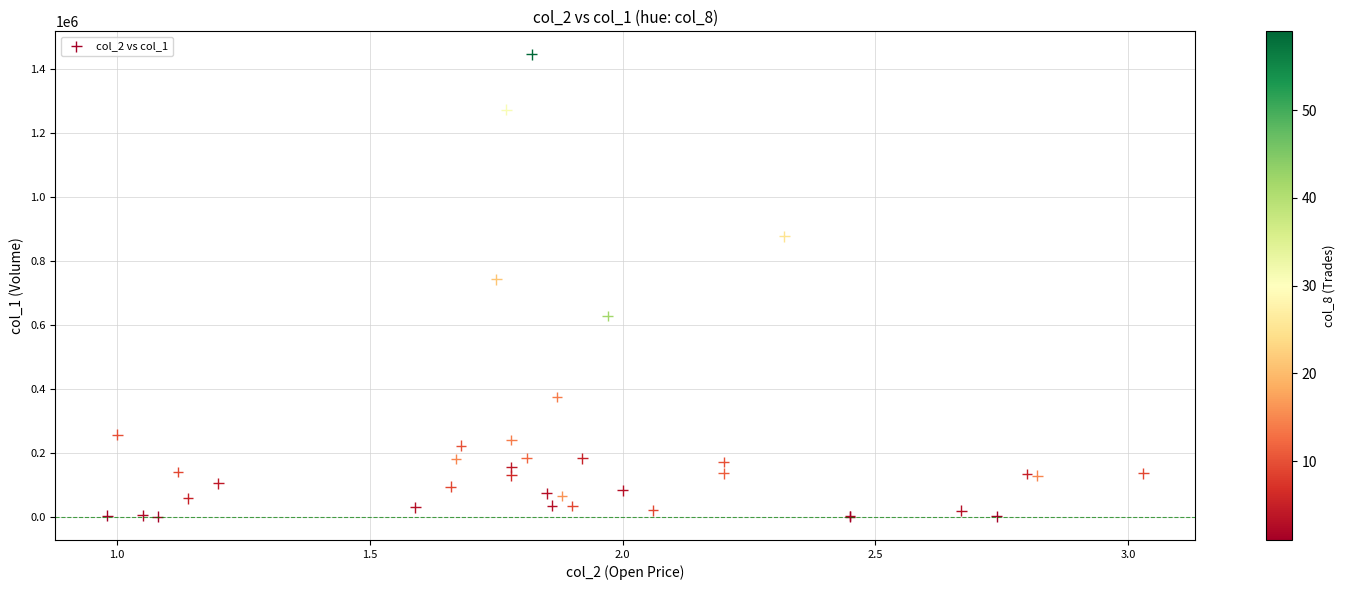

What Y value in the scatter plot is closest to 723000?

743000